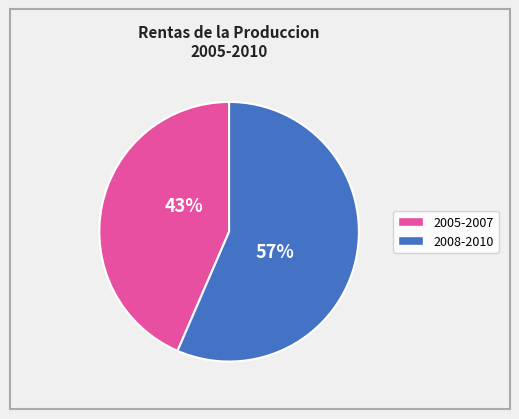

Is there any slice that represents more than half of the pie?

Yes